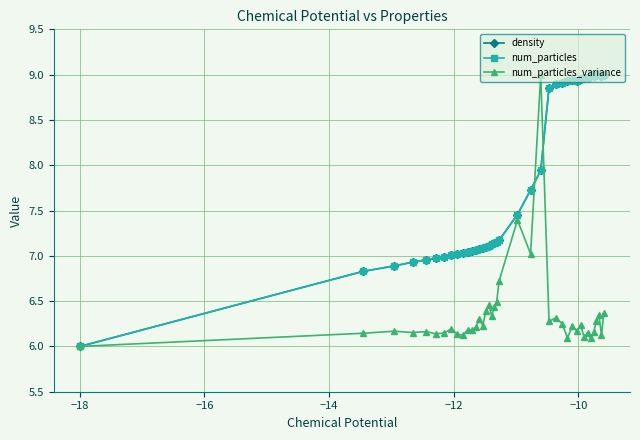

True or false: density has more than 0 interior local peaks.

True